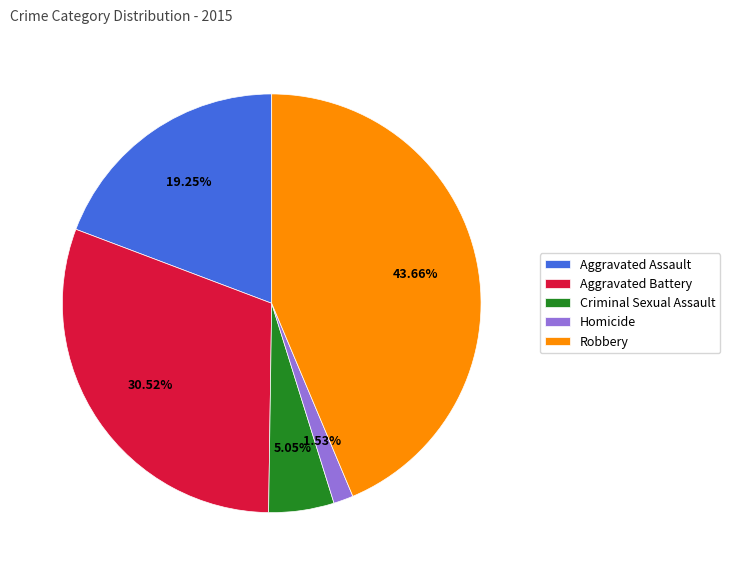

How many slices are in this pie chart?

5